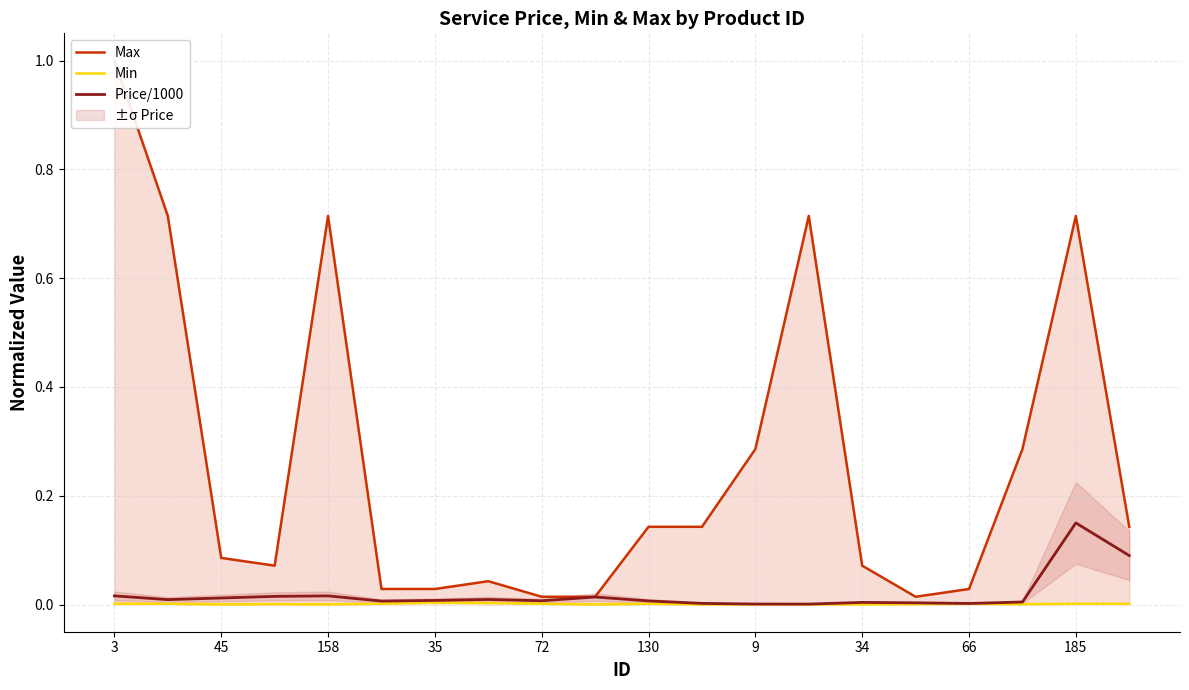

Reading left to right, transcribe all the data shown in this chart.

Max: 1.0	0.7	0.1	0.1	0.7	0.0	0.0	0.0	0.0	0.0	0.1	0.1	0.3	0.7	0.1	0.0	0.0	0.3	0.7	0.1
Min: 0.0	0.0	0.0	0.0	0.0	0.0	0.0	0.0	0.0	0.0	0.0	0.0	0.0	0.0	0.0	0.0	0.0	0.0	0.0	0.0
Price/1000: 0.0	0.0	0.0	0.0	0.0	0.0	0.0	0.0	0.0	0.0	0.0	0.0	0.0	0.0	0.0	0.0	0.0	0.0	0.1	0.1